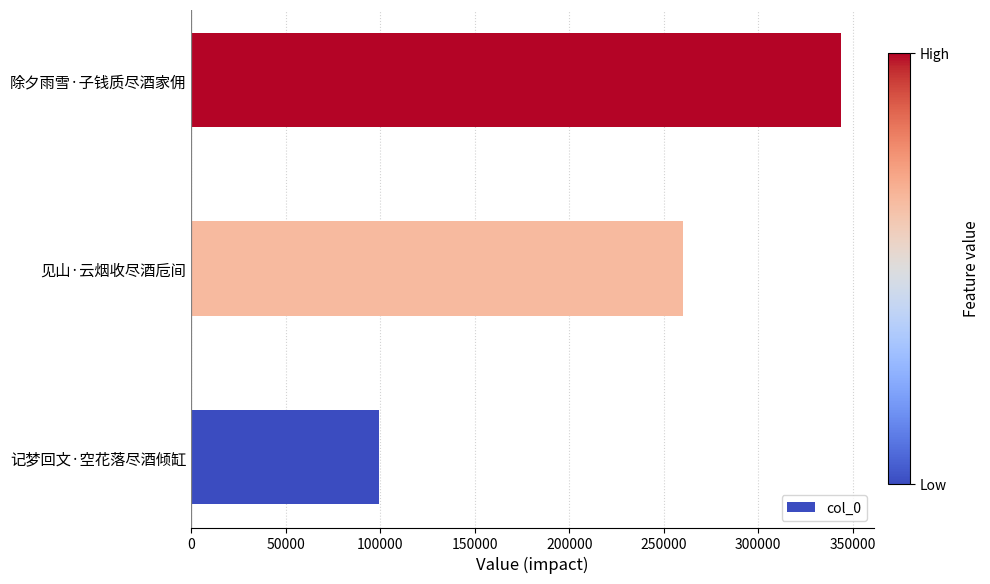

Reading bottom to top, transcribe all the data shown in this chart.

99229	260367	343852